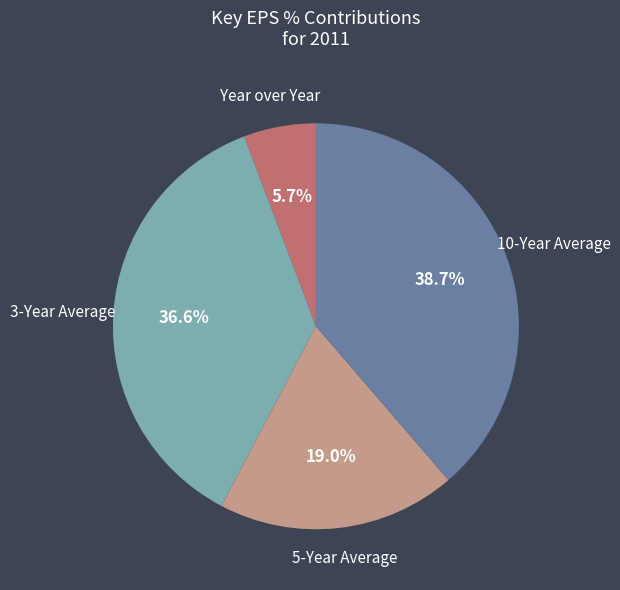

How many segments does this pie chart have?

4